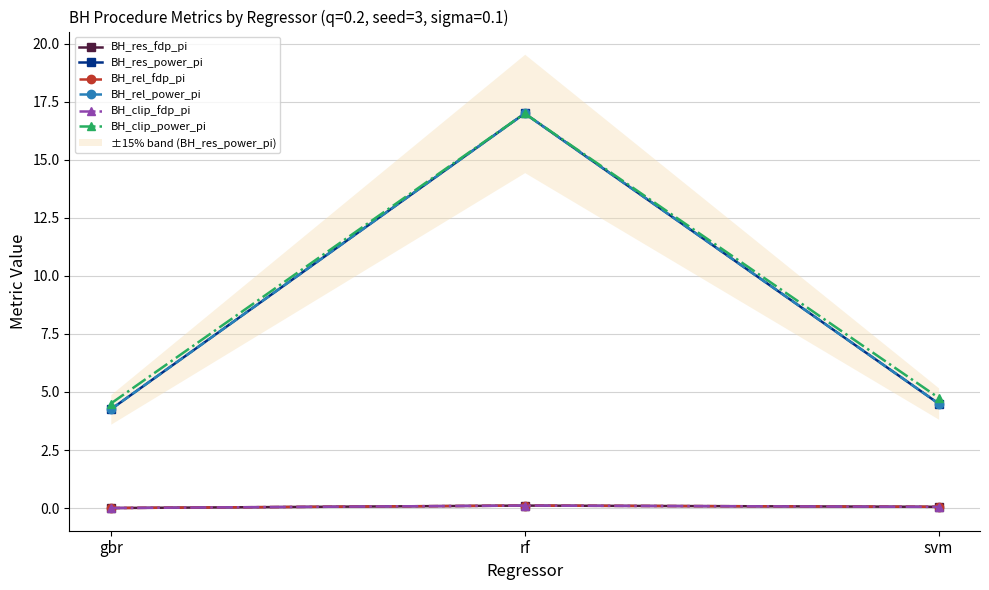

Between rf and gbr, which is larger?

rf